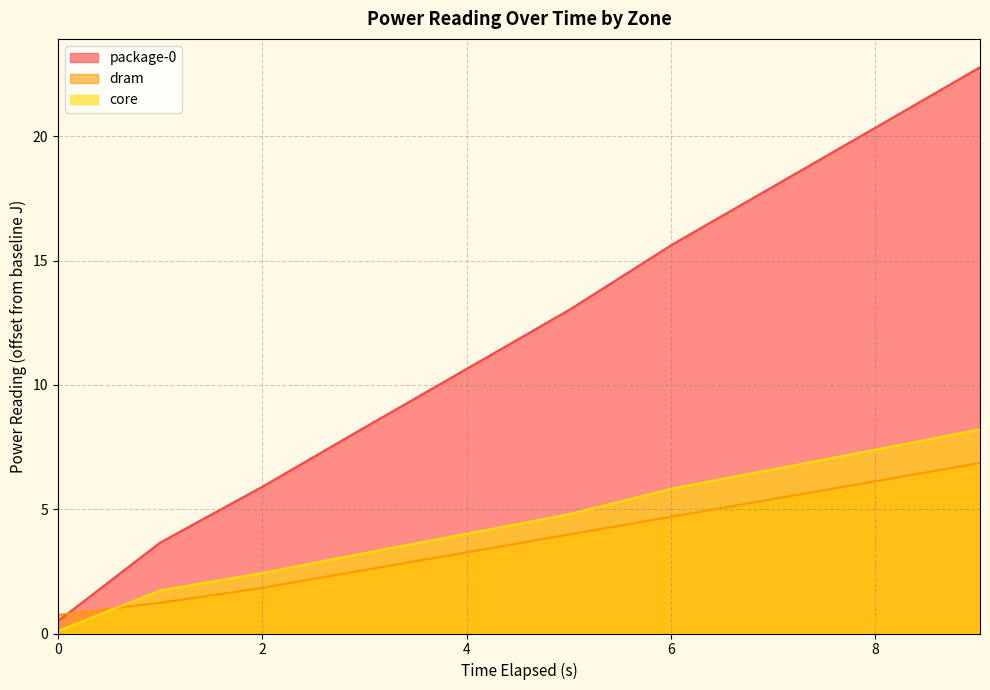

What is the difference between the maximum and second lowest values in the package-0 series?

19.1